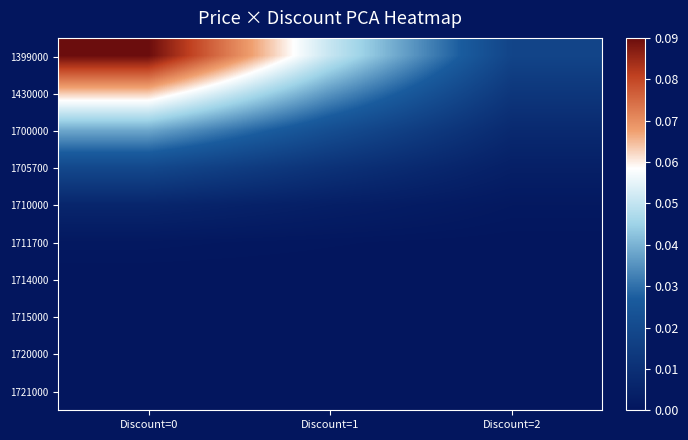

List the series in order of their peak value, highest first.

1399000, 1430000, 1700000, 1705700, 1710000, 1711700, 1714000, 1715000, 1720000, 1721000